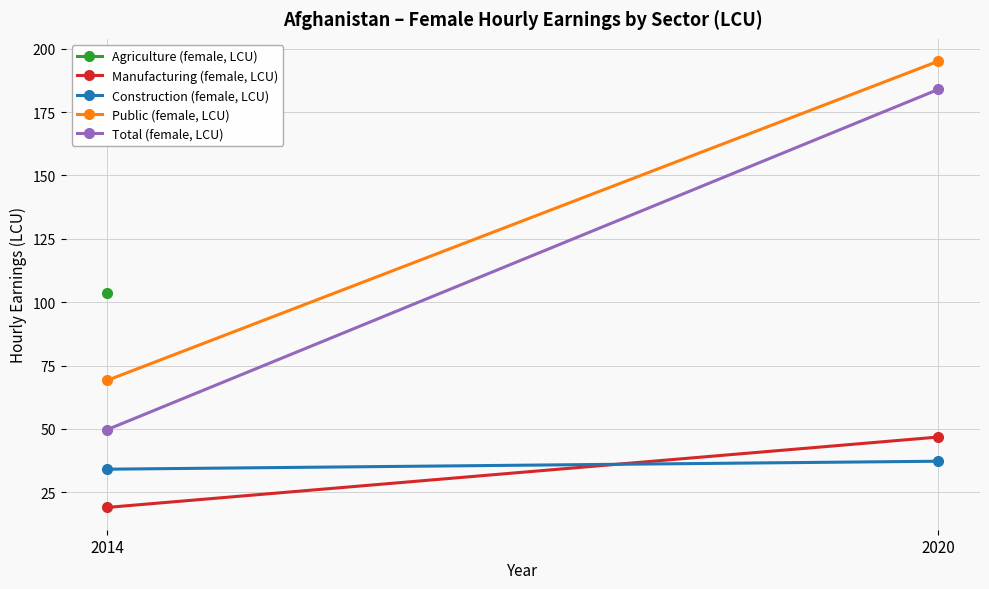

How many categories are shown in the chart?

2